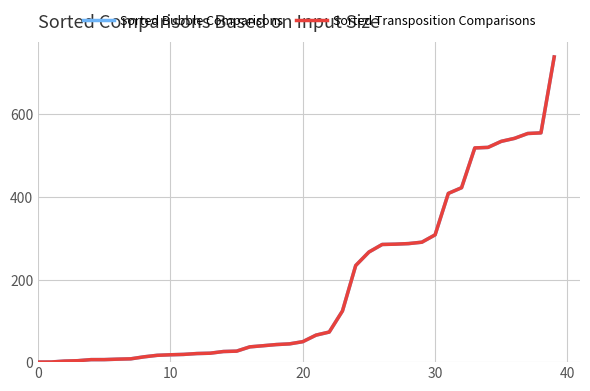

Reading left to right, transcribe all the data shown in this chart.

Sorted Bubble Comparisons: 0.2	0.4	2.6	3.5	6.1	6.1	7.2	8.0	12.8	16.5	17.8	18.7	20.8	21.6	25.7	26.6	37.0	39.7	42.6	44.2	49.6	65.4	72.9	124.0	234.0	266.7	285.0	285.8	287.2	290.6	308.3	408.7	422.5	518.9	520.2	534.8	542.0	553.8	555.4	739.2
Sorted Transposition Comparisons: 0.2	0.4	2.6	3.5	6.1	6.1	7.2	8.0	12.8	16.5	17.8	18.7	20.8	21.6	25.7	26.6	37.0	39.7	42.6	44.2	49.6	65.4	72.9	124.0	234.0	266.7	285.0	285.8	287.2	290.6	308.3	408.7	422.5	518.9	520.2	534.8	542.0	553.8	555.4	739.2